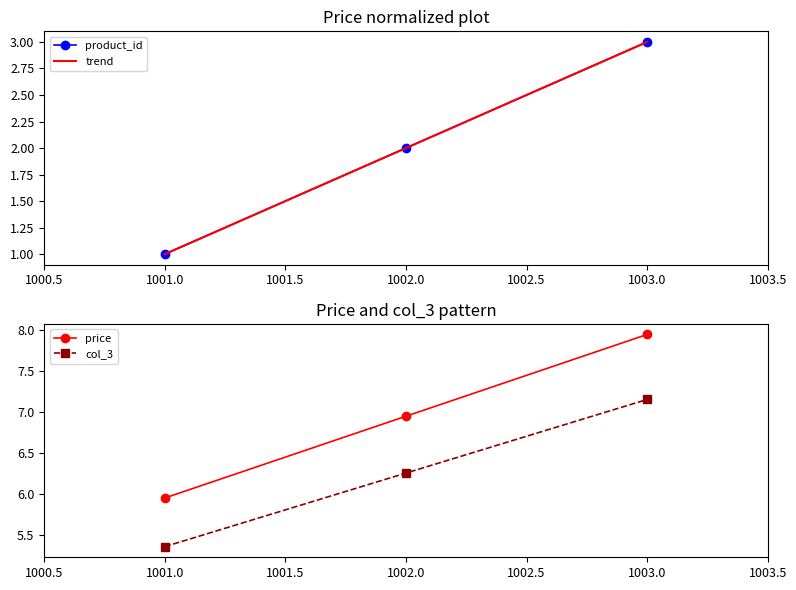

How many series are shown in this chart?

4